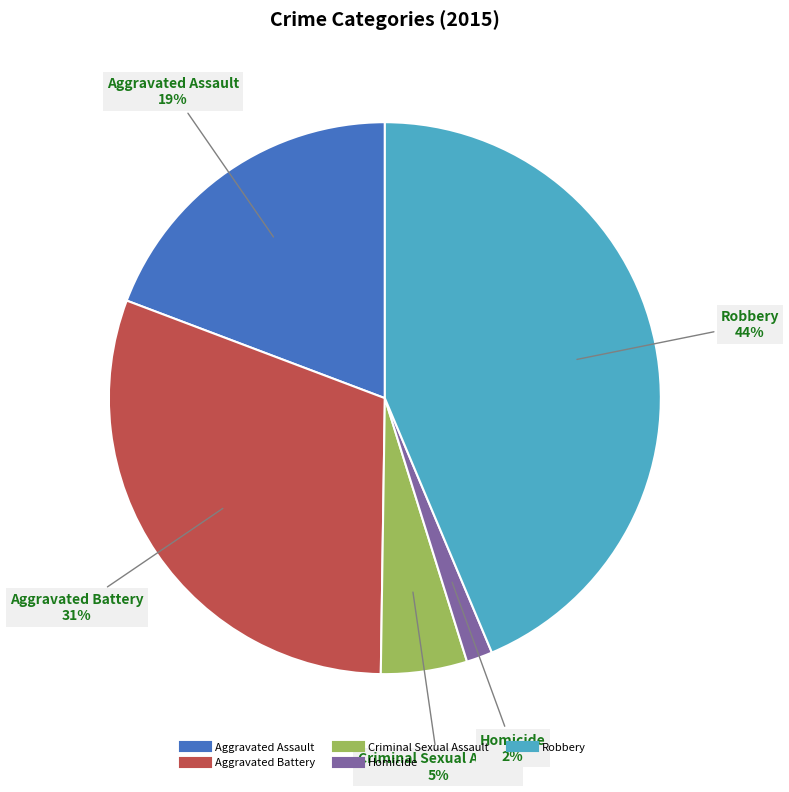

Rank the categories by value from highest to lowest.

Robbery, Aggravated Battery, Aggravated Assault, Criminal Sexual Assault, Homicide